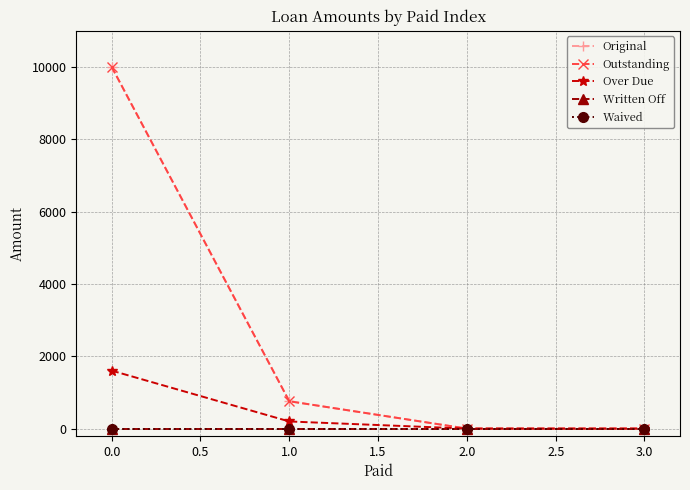

Does the chart have visible grid lines?

Yes